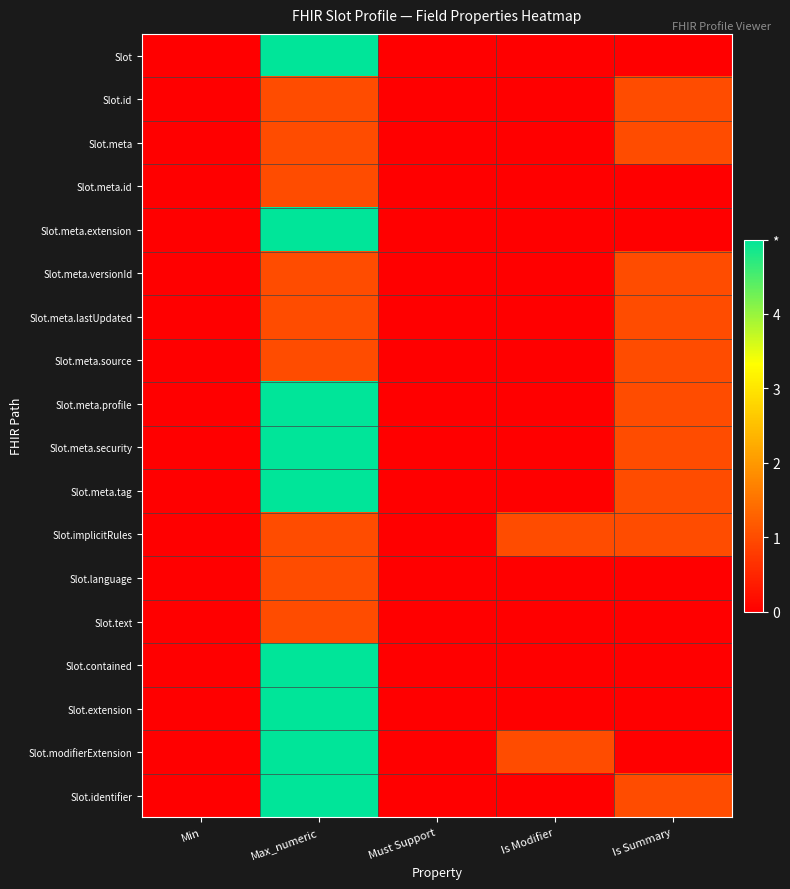

Reading left to right, list all the values displayed in this chart.

Slot: Min=0	Max_numeric=5	Must Support=0	Is Modifier=0	Is Summary=0
Slot.id: Min=0	Max_numeric=1	Must Support=0	Is Modifier=0	Is Summary=1
Slot.meta: Min=0	Max_numeric=1	Must Support=0	Is Modifier=0	Is Summary=1
Slot.meta.id: Min=0	Max_numeric=1	Must Support=0	Is Modifier=0	Is Summary=0
Slot.meta.extension: Min=0	Max_numeric=5	Must Support=0	Is Modifier=0	Is Summary=0
Slot.meta.versionId: Min=0	Max_numeric=1	Must Support=0	Is Modifier=0	Is Summary=1
Slot.meta.lastUpdated: Min=0	Max_numeric=1	Must Support=0	Is Modifier=0	Is Summary=1
Slot.meta.source: Min=0	Max_numeric=1	Must Support=0	Is Modifier=0	Is Summary=1
Slot.meta.profile: Min=0	Max_numeric=5	Must Support=0	Is Modifier=0	Is Summary=1
Slot.meta.security: Min=0	Max_numeric=5	Must Support=0	Is Modifier=0	Is Summary=1
Slot.meta.tag: Min=0	Max_numeric=5	Must Support=0	Is Modifier=0	Is Summary=1
Slot.implicitRules: Min=0	Max_numeric=1	Must Support=0	Is Modifier=1	Is Summary=1
Slot.language: Min=0	Max_numeric=1	Must Support=0	Is Modifier=0	Is Summary=0
Slot.text: Min=0	Max_numeric=1	Must Support=0	Is Modifier=0	Is Summary=0
Slot.contained: Min=0	Max_numeric=5	Must Support=0	Is Modifier=0	Is Summary=0
Slot.extension: Min=0	Max_numeric=5	Must Support=0	Is Modifier=0	Is Summary=0
Slot.modifierExtension: Min=0	Max_numeric=5	Must Support=0	Is Modifier=1	Is Summary=0
Slot.identifier: Min=0	Max_numeric=5	Must Support=0	Is Modifier=0	Is Summary=1